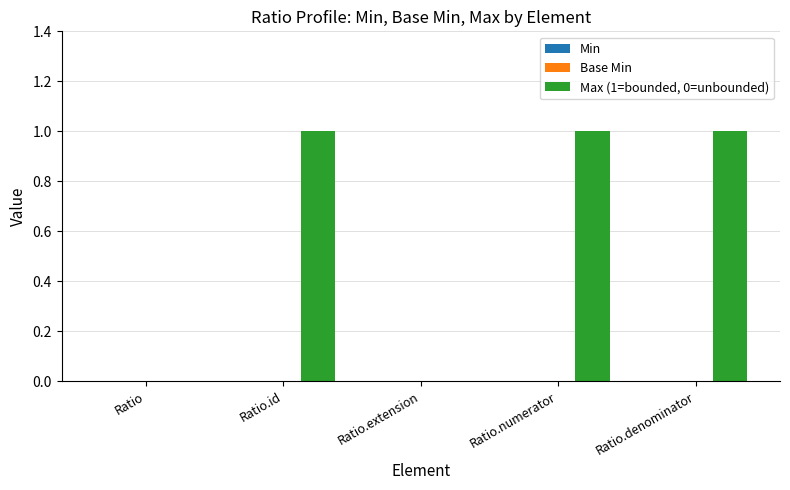

What is the change in value from Ratio to Ratio.numerator?

+1